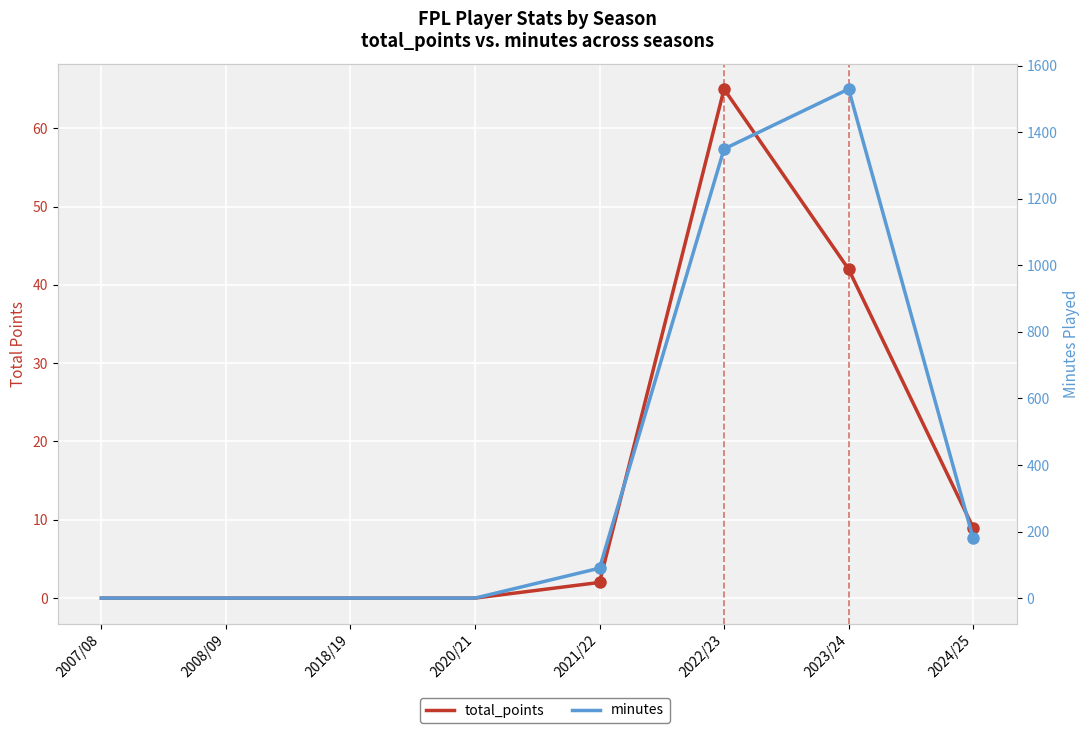

The total_points series shows 0 at 2007/08. True or false?

True